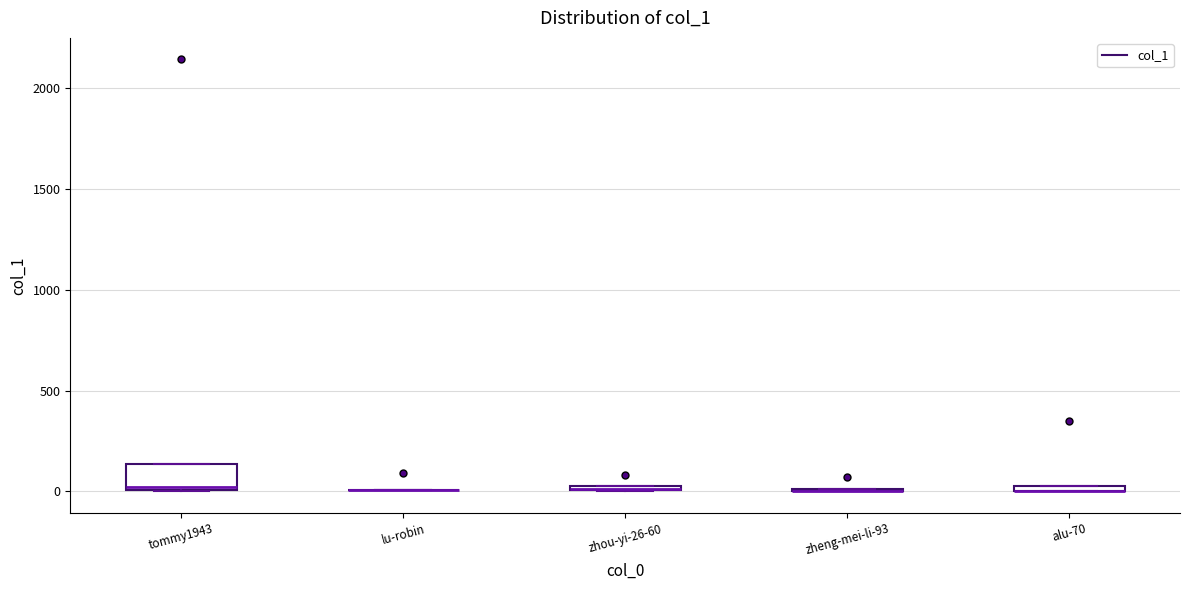

Comparing the boxes themselves (not the whiskers), which one is the tallest?

tommy1943